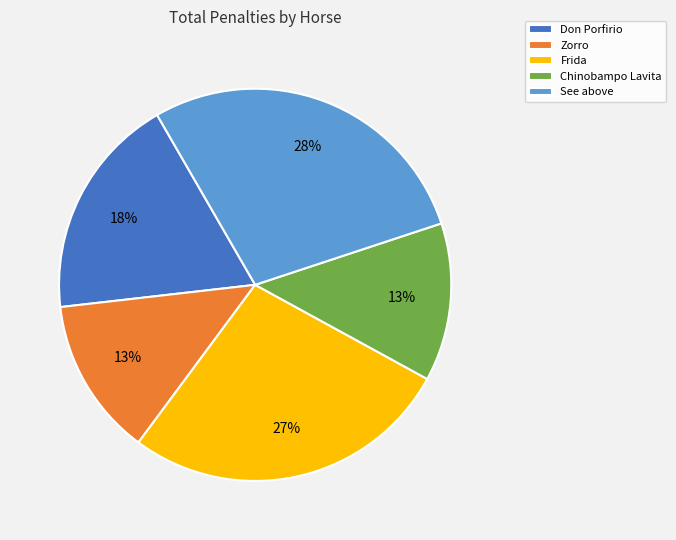

Combined, do Chinobampo Lavita and Frida account for over 50%?

No